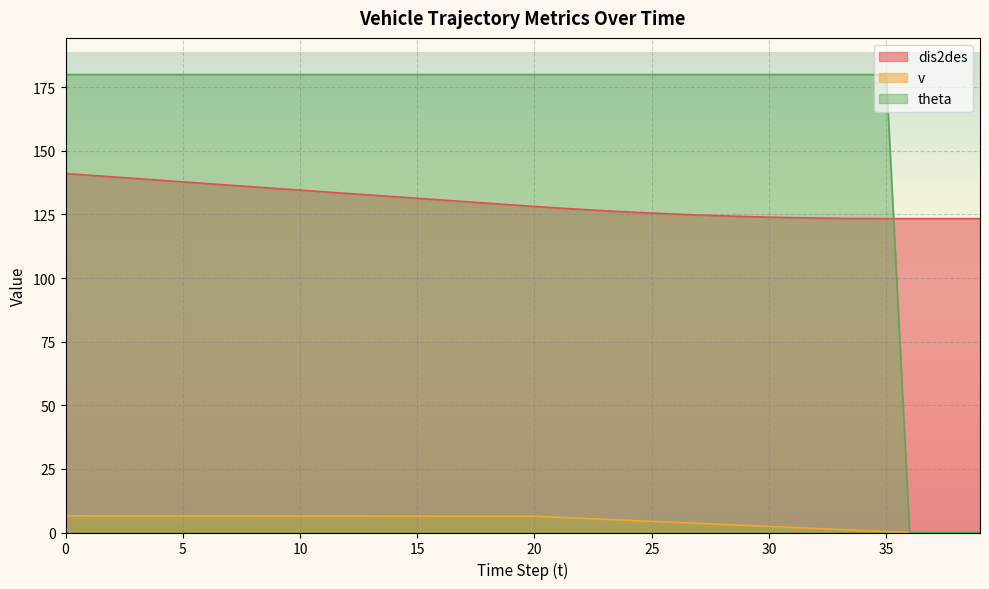

Where is dis2des nearest to the value 132?

14